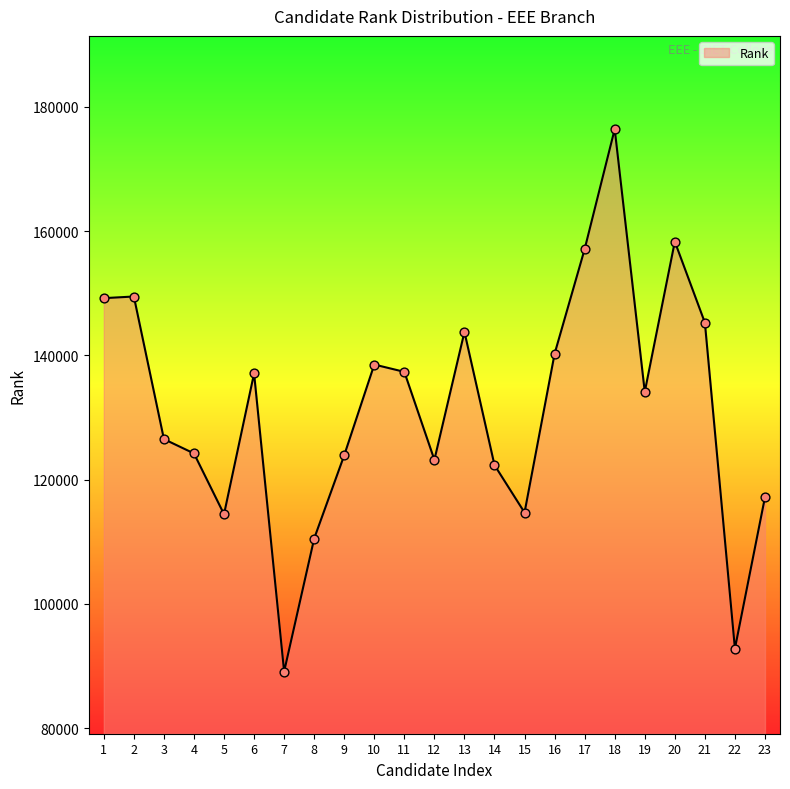

Approximately how many times larger is the value at 23 compared to 8?

1.1